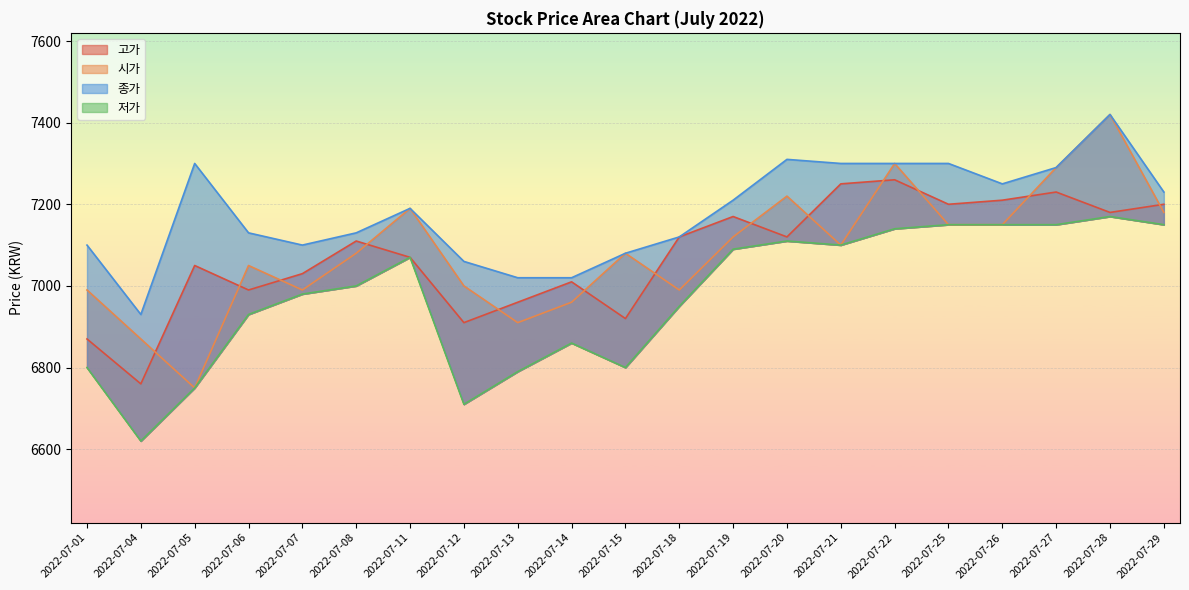

True or false: 시가 has more than 0 points higher than both neighbors.

True